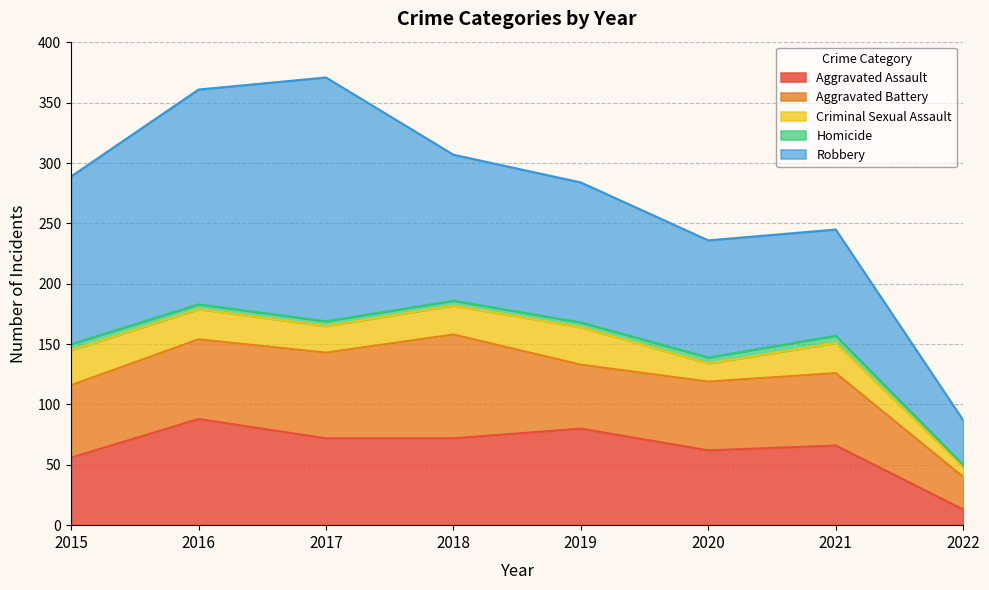

Is the value of Homicide at 2018 greater than the value of Criminal Sexual Assault at 2022?

No